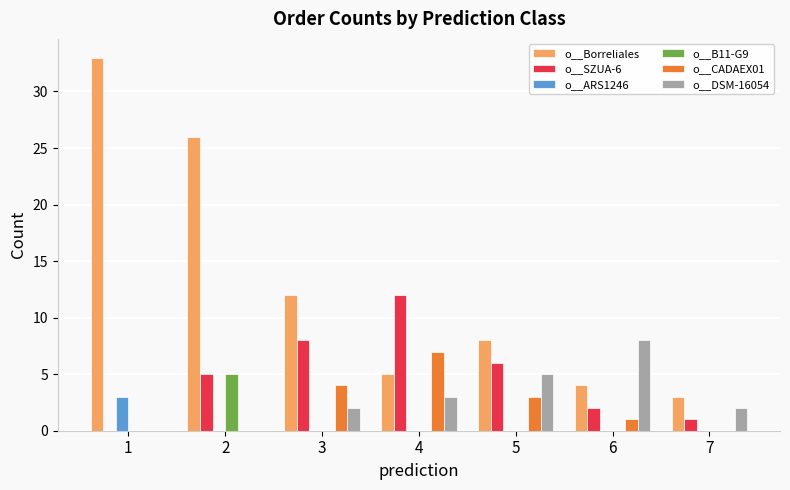

Which series changed the most between 2 and 5?

o__Borreliales